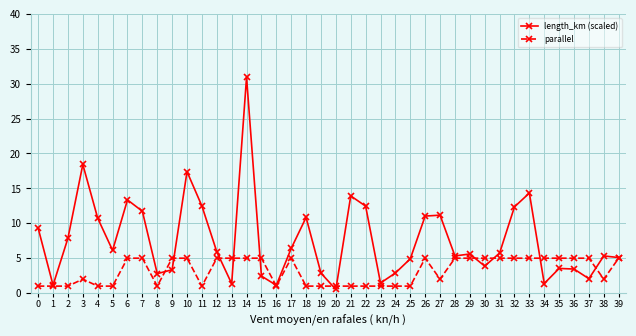

List the series in order of their peak value, lowest first.

parallel, length_km (scaled)